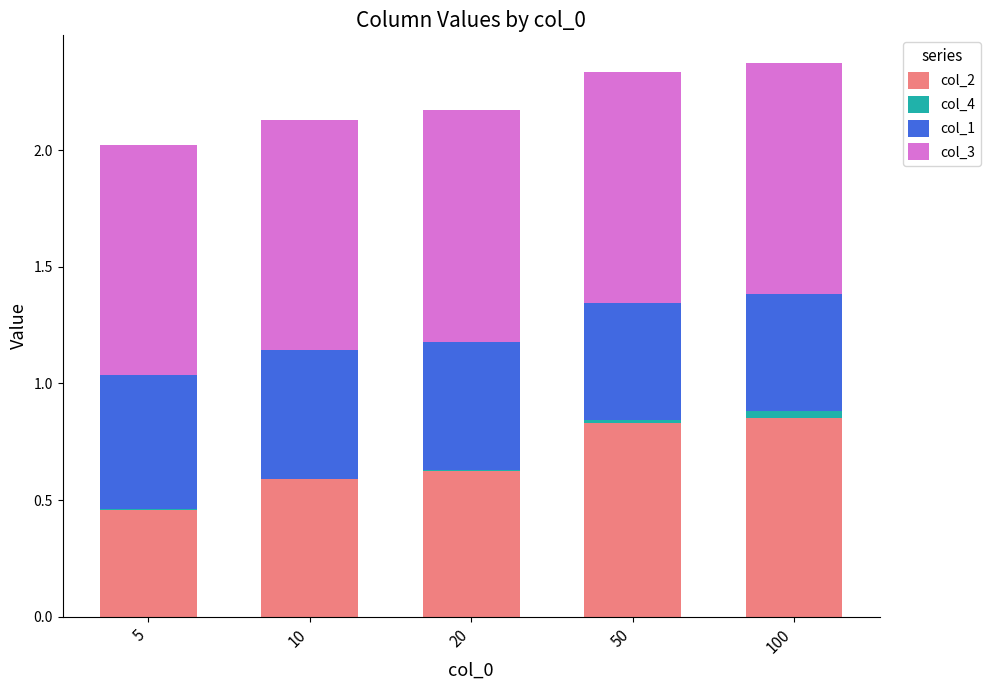

The value of col_2 at 100 is 1.4. True or false?

False